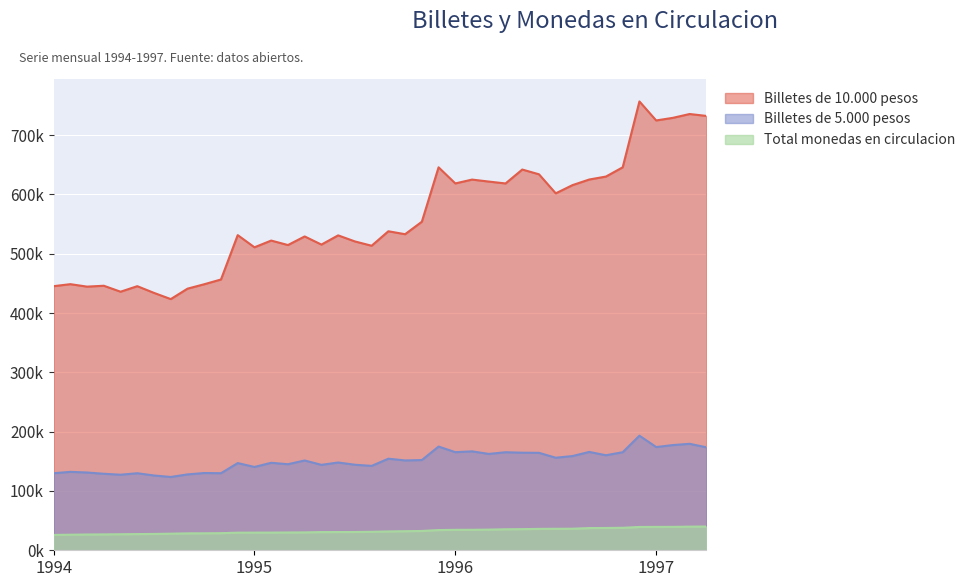

At which category is the sum across all series the highest?

01-12-1996